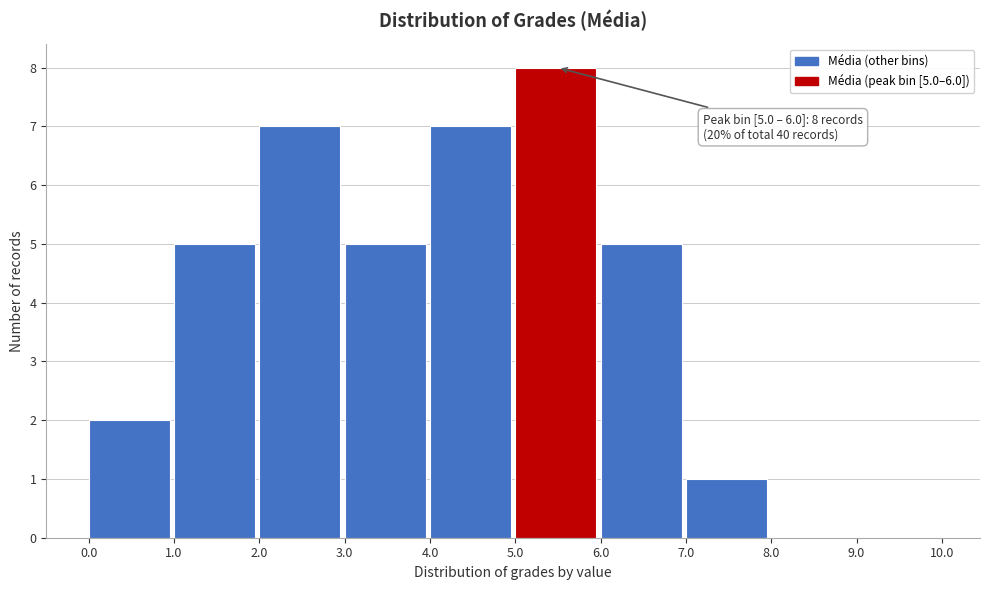

Over which range of the x-axis is the bar tallest?

5.0 to 6.0